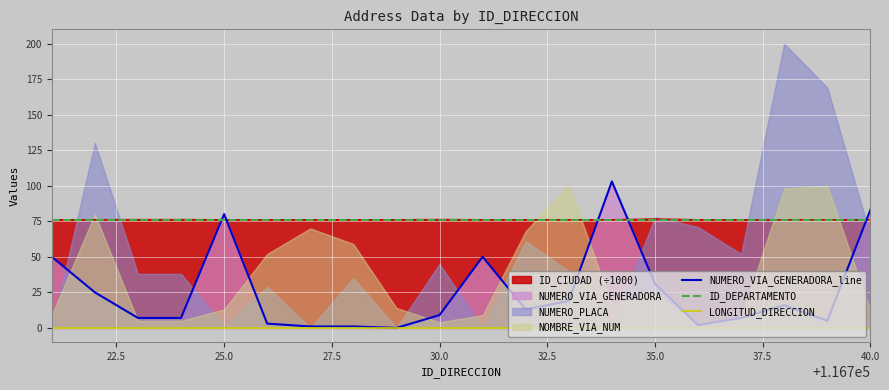

After their last crossing, which series has the higher values: NUMERO_VIA_GENERADORA_line or ID_DEPARTAMENTO?

NUMERO_VIA_GENERADORA_line